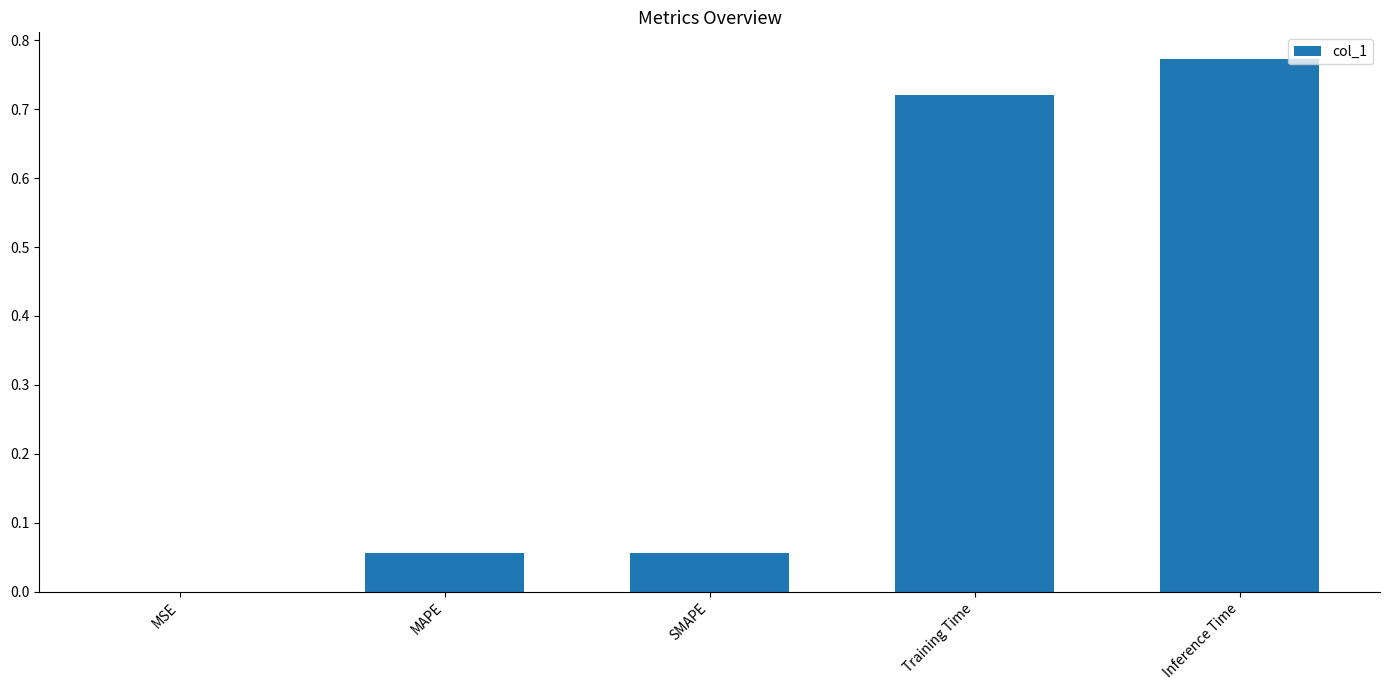

True or false: the data shows 0.4 at Inference Time.

False